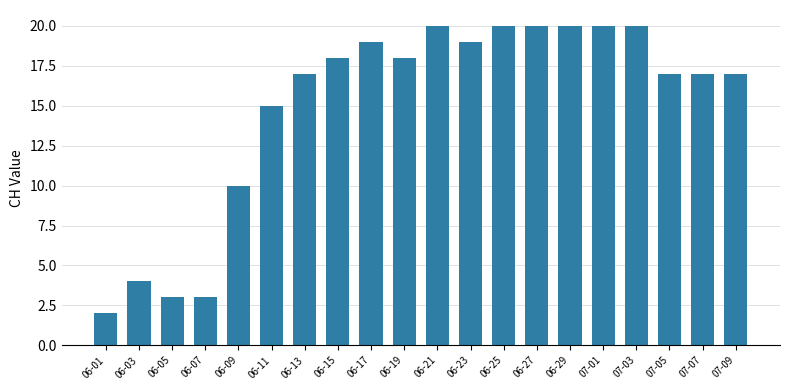

Read the value at 06-27, to the nearest 5.

20